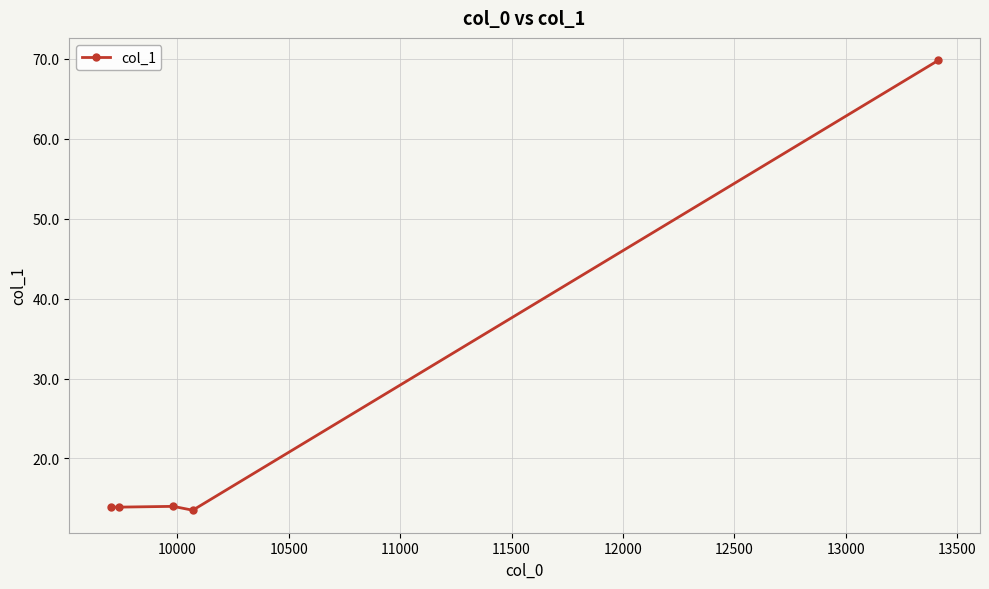

What is the value of the 1st point from the left?

13.9